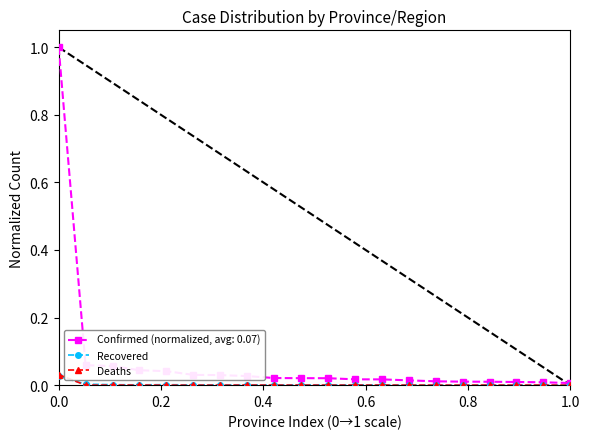

True or false: Recovered has more than 0 points higher than both neighbors.

True